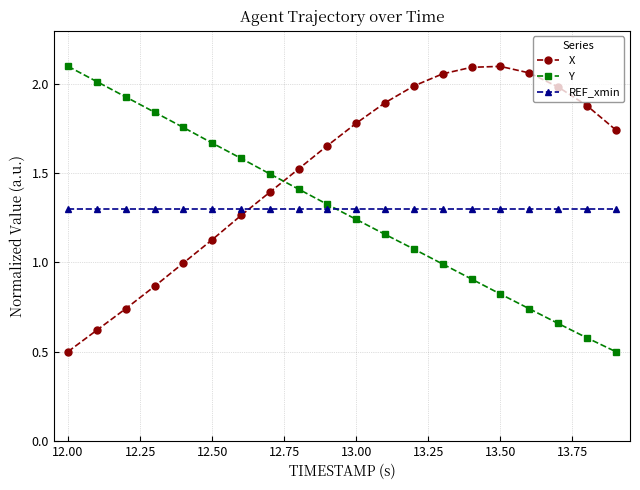

How many series are shown in this chart?

3